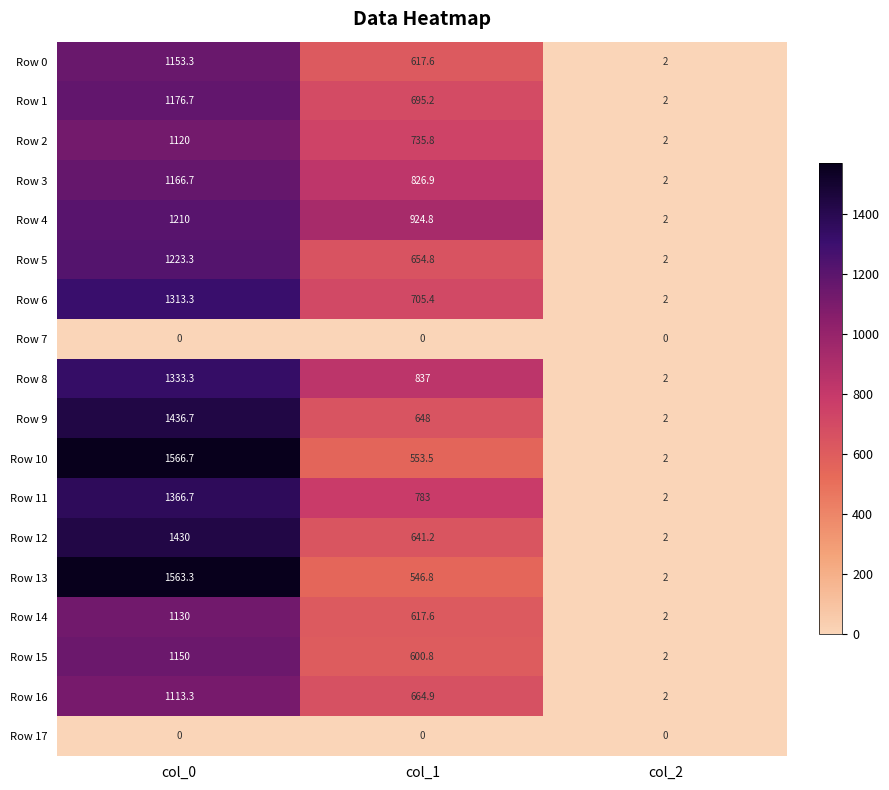

Is it true that Row 4 equals 924.8 at col_1?

True